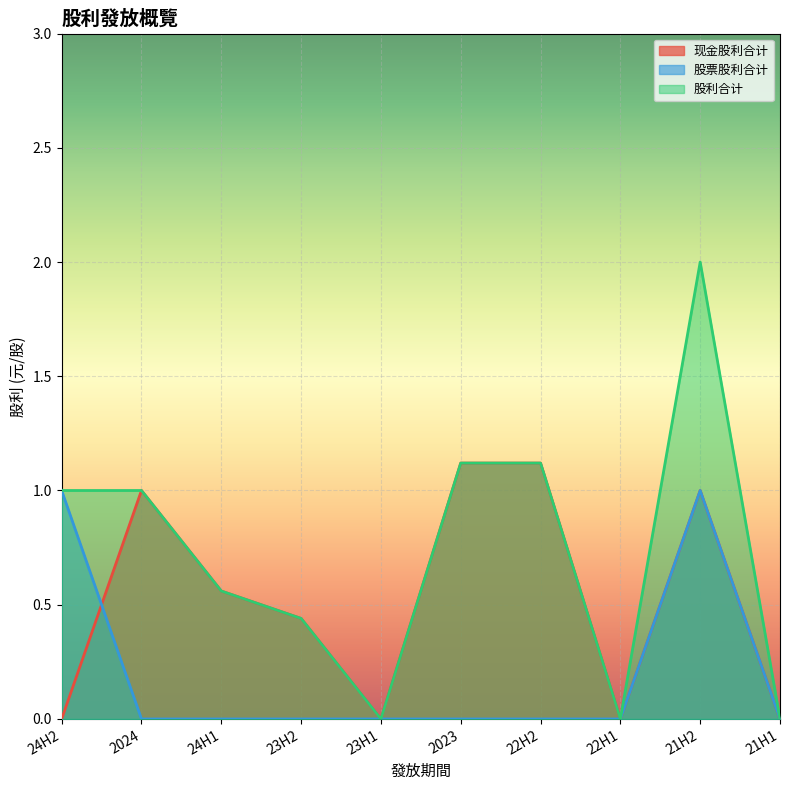

What is the sum of the 现金股利合计 values at 21H2 and 23H1?

1.0